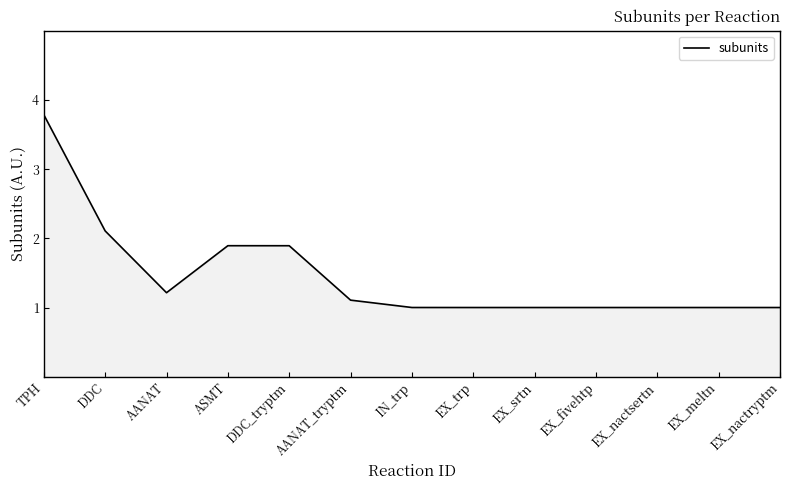

What is the approximate value at EX_fivehtp?

1.0